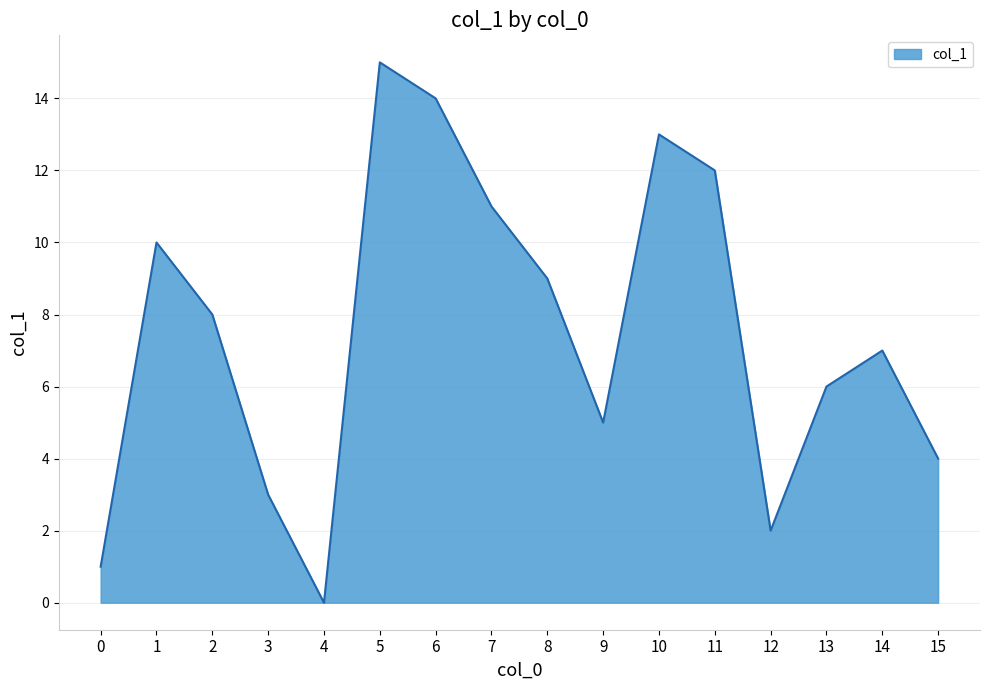

What is the maximum value shown in the chart?

15